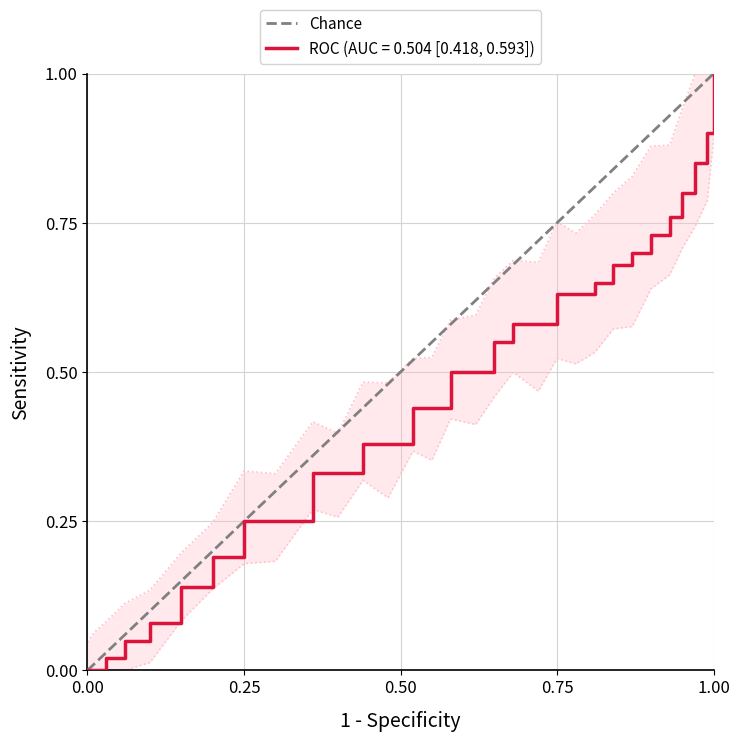

What is the maximum value for Chance?

1.0